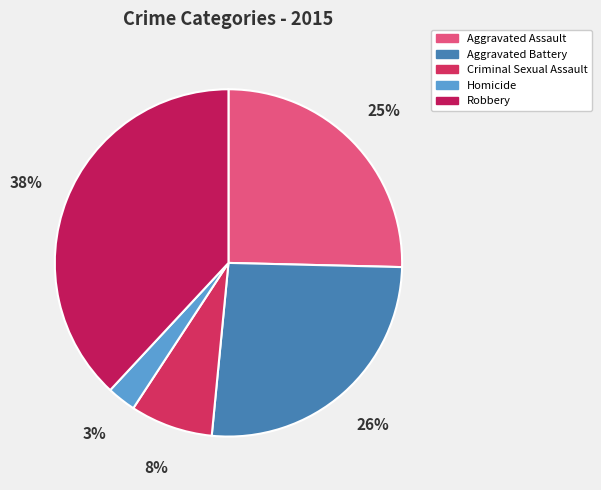

Is the sum of Criminal Sexual Assault and Aggravated Assault greater than half?

No